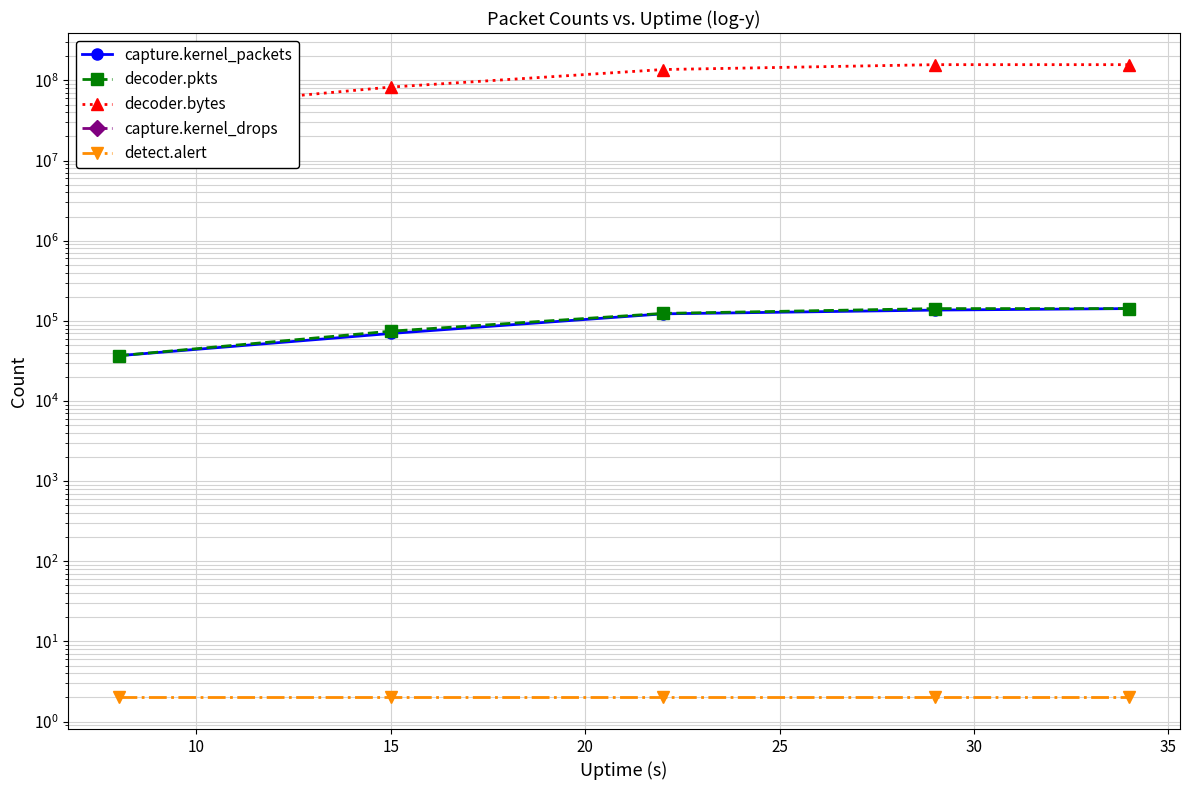

True or false: decoder.pkts and capture.kernel_drops cross at least once.

False